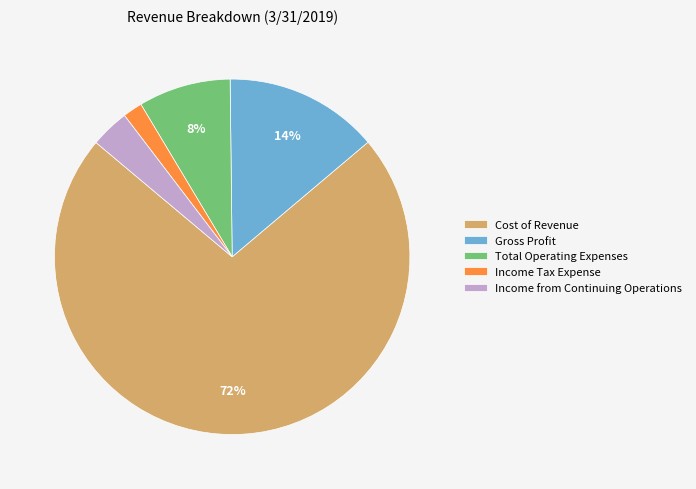

What percentage is the Total Operating Expenses slice, to the nearest percent?

8%